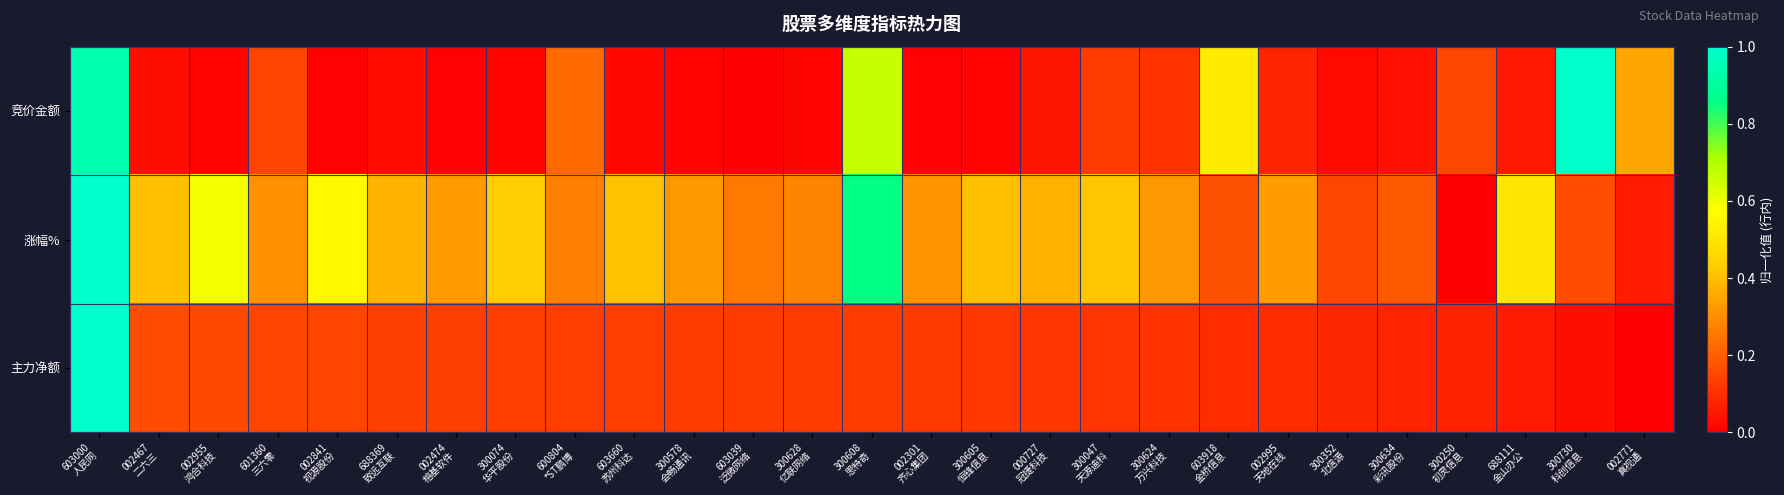

What is the total value across all series at 002474
榕基软件?

0.5